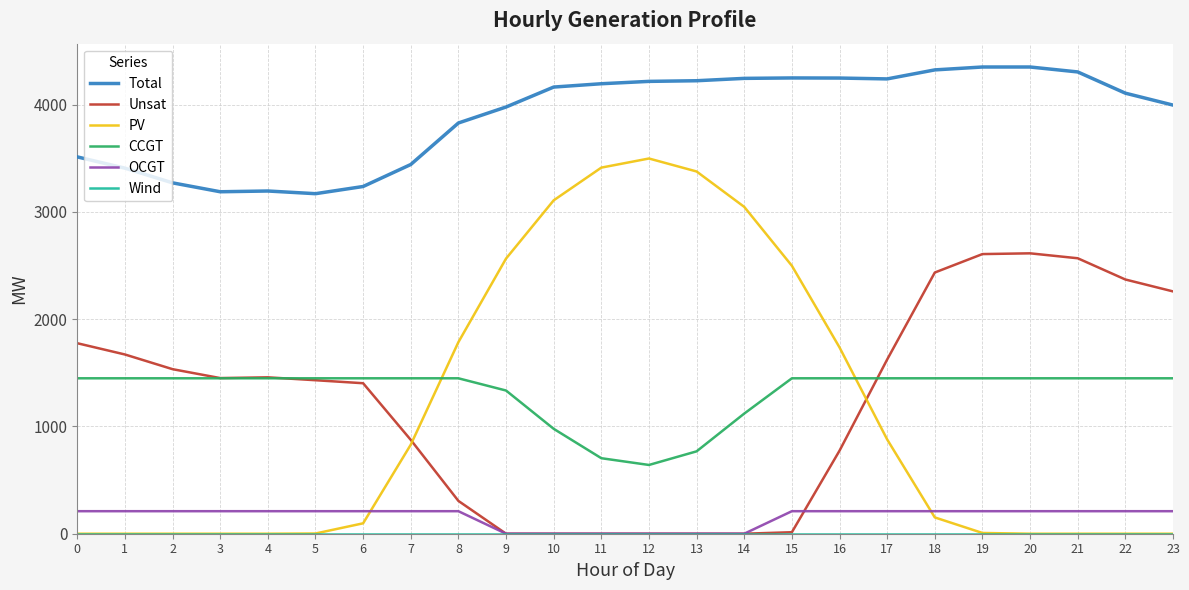

What is the total value across all series at 7?

6806